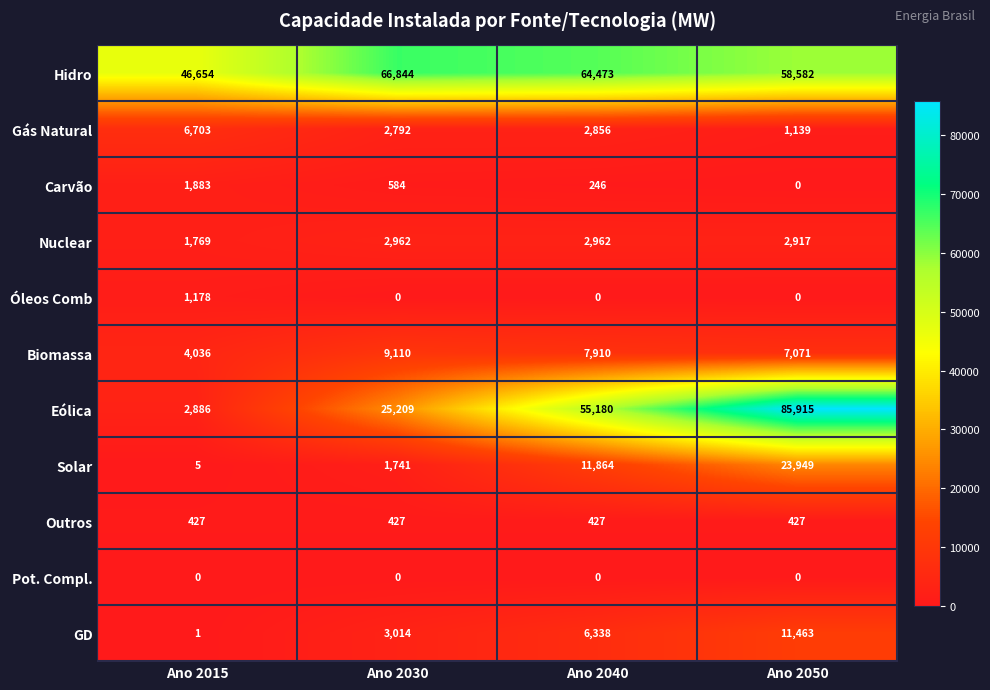

What is the highest value of the Gás Natural series?

6703